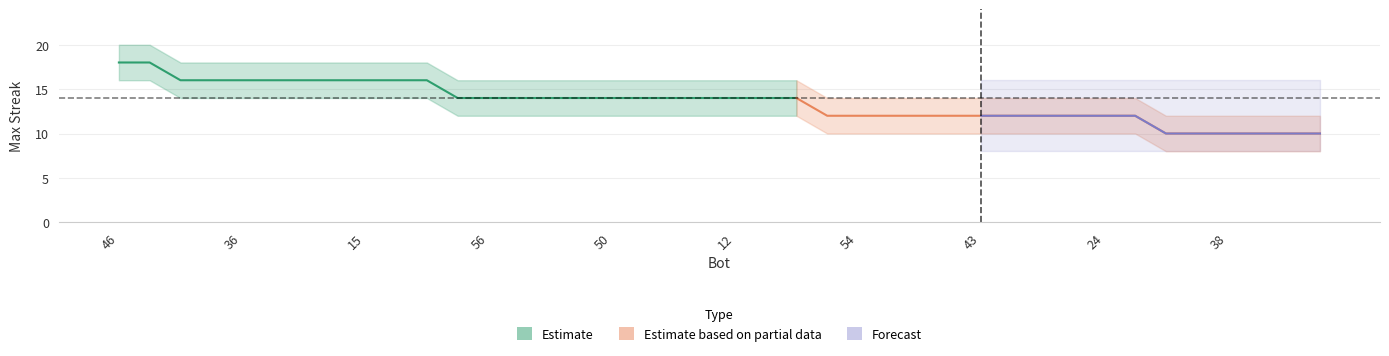

True or false: upper and lower intersect in this chart.

False